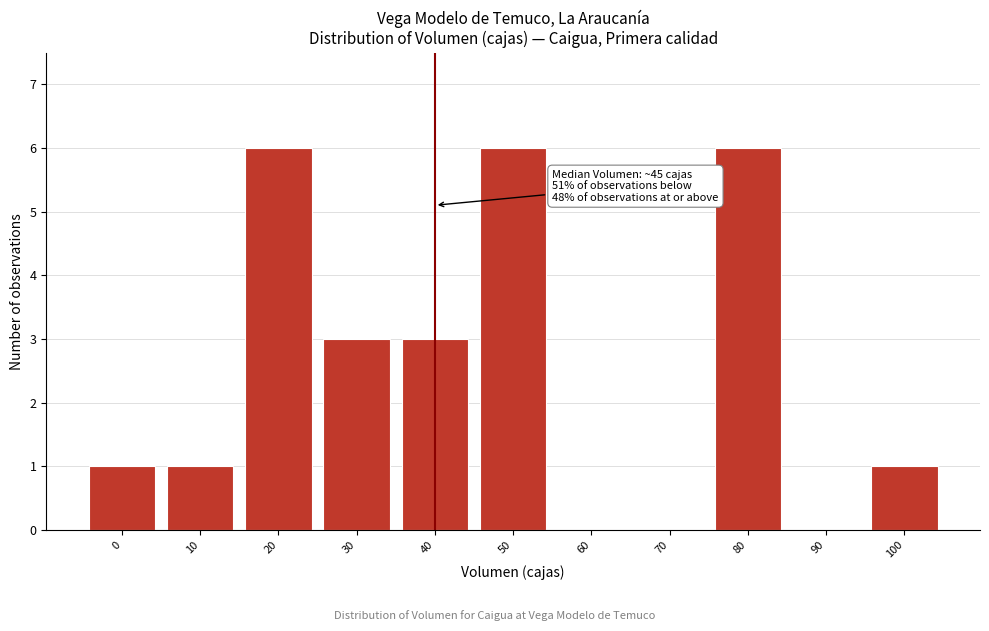

Reading right to left, what are all the values shown in this chart?

100=1	90=0	80=6	70=0	60=0	50=6	40=3	30=3	20=6	10=1	0=1